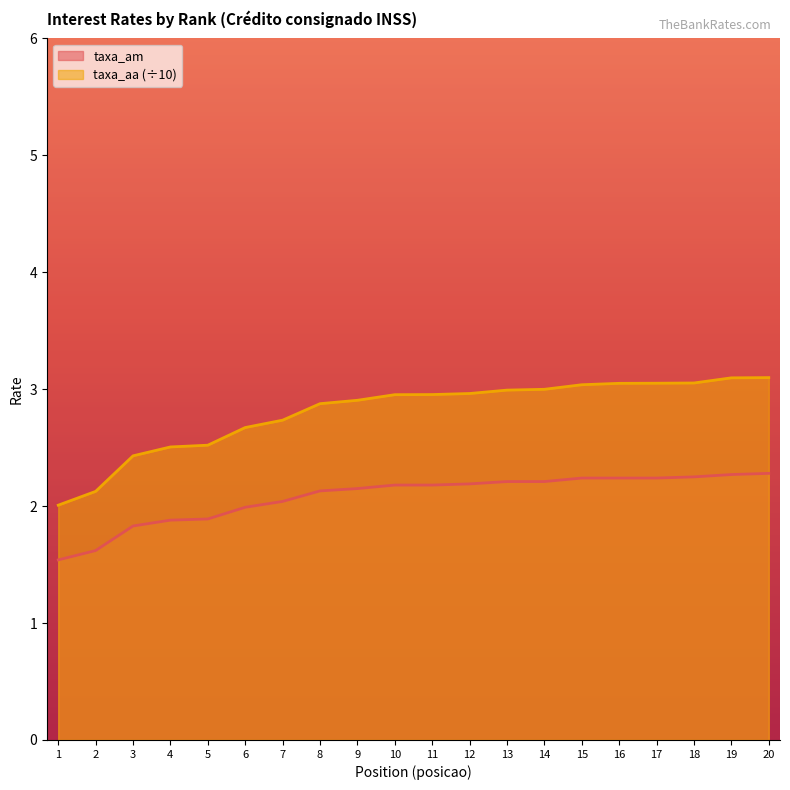

What are all the series names shown in the legend?

taxa_am, taxa_aa (÷10)